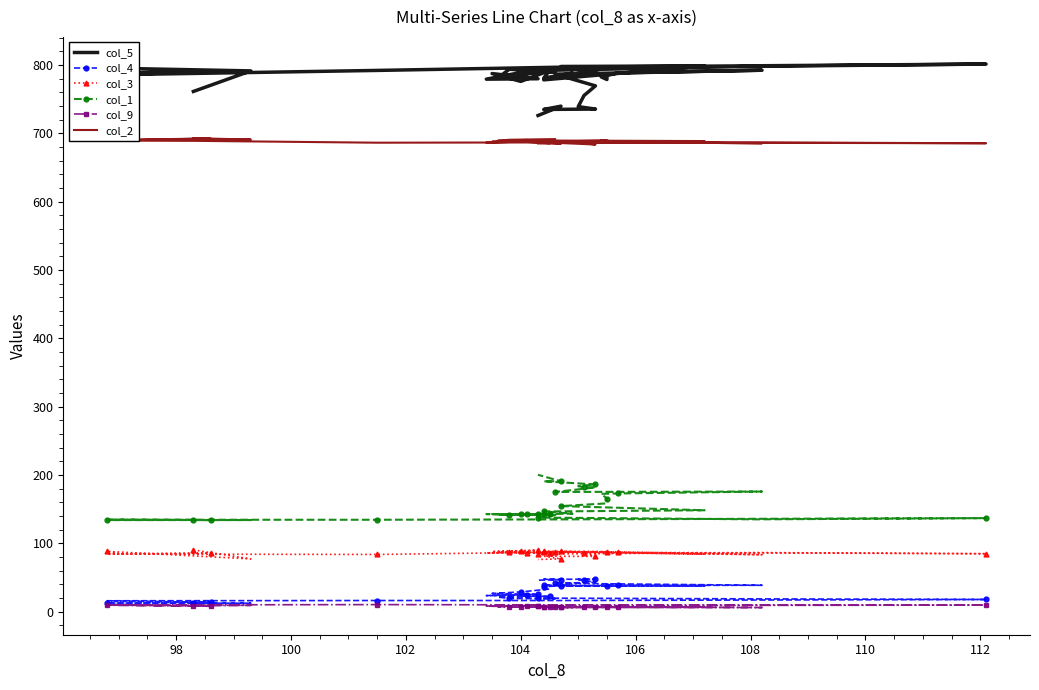

What is the maximum value for col_5?

801.3